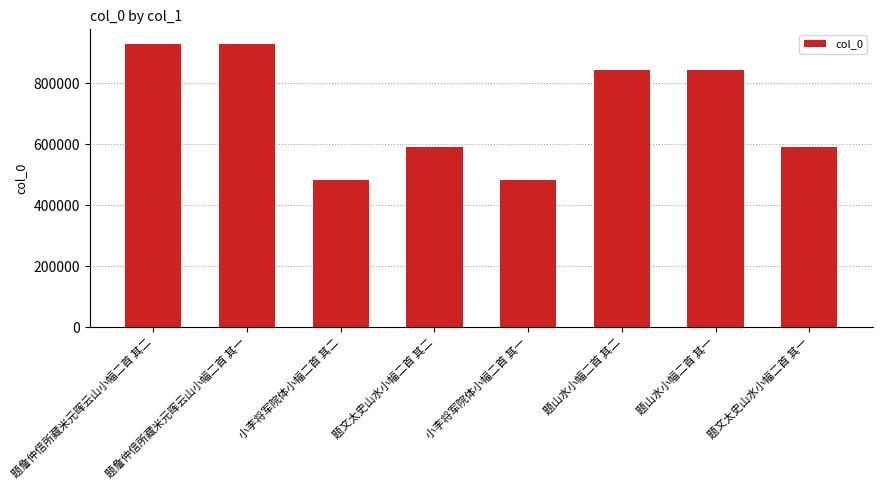

What is the approximate value at 小李将军院体小幅二首 其一?

481353